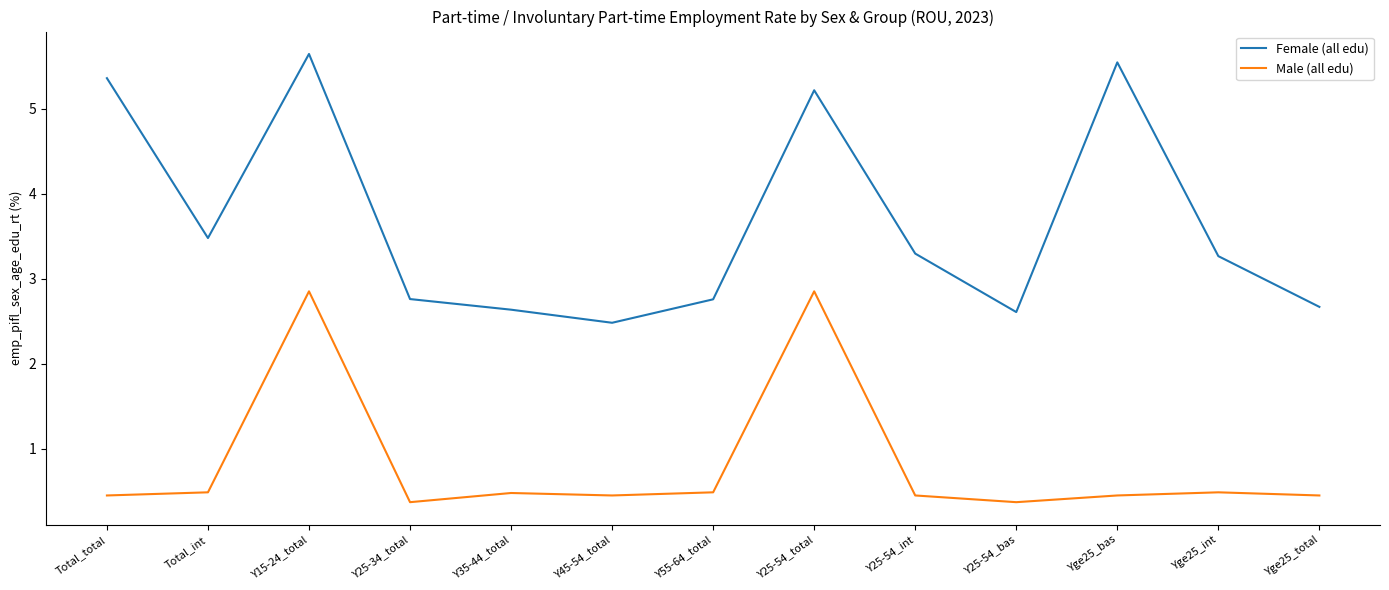

How many lines are shown in the chart?

2